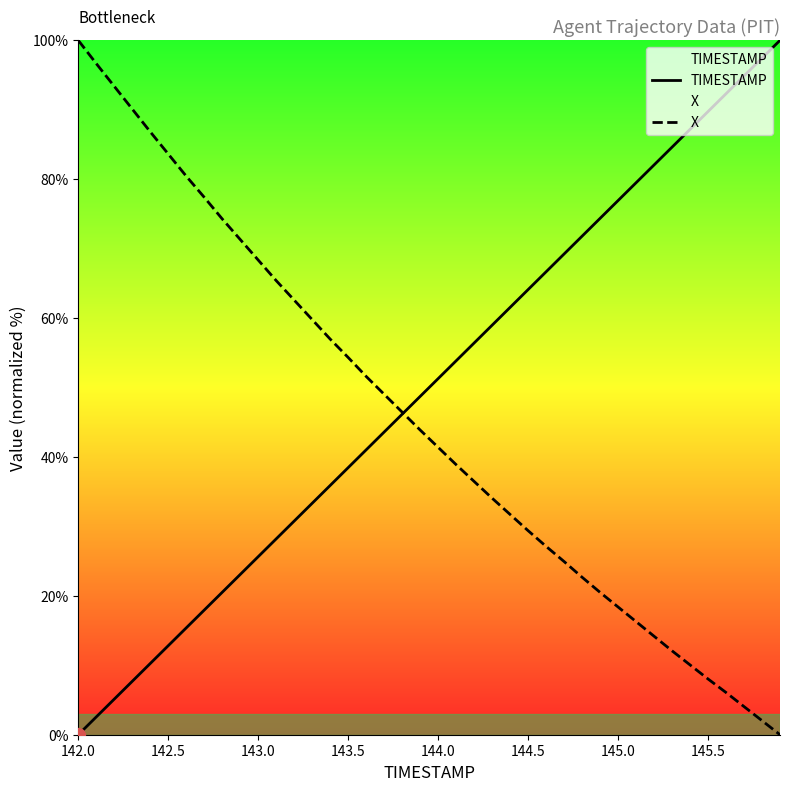

How many times do TIMESTAMP and X cross each other?

1